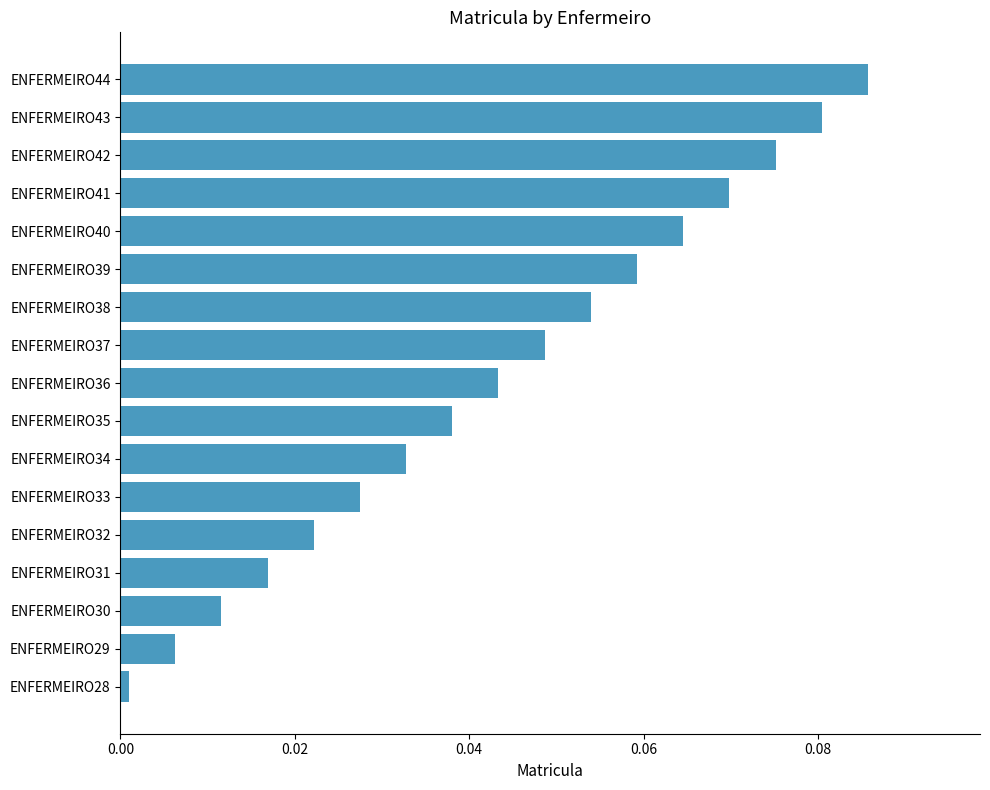

Is it true that the value at ENFERMEIRO34 is 0.1?

False